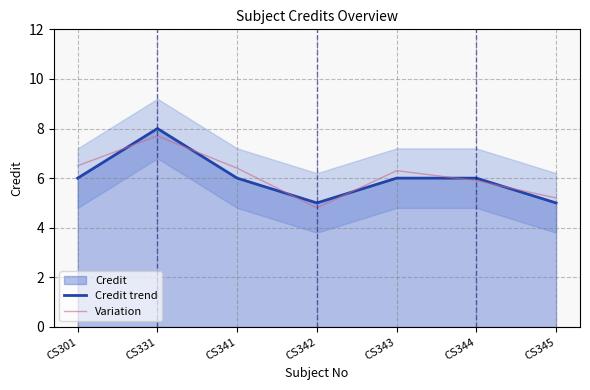

How many series are shown in this chart?

2